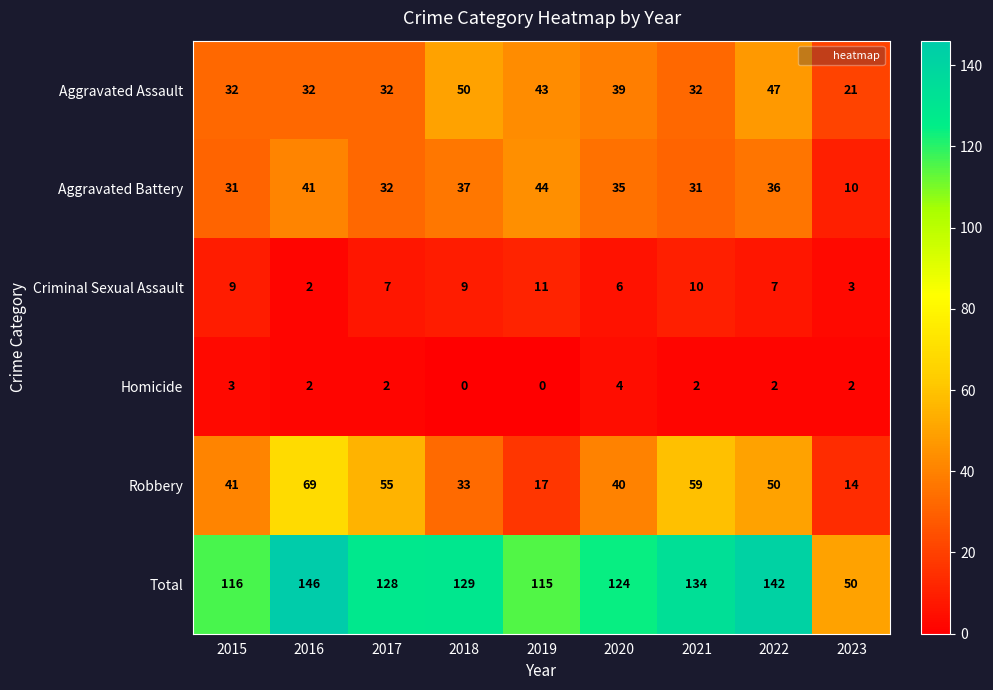

At 2015, list the series in order from smallest to largest.

Homicide, Criminal Sexual Assault, Aggravated Battery, Aggravated Assault, Robbery, Total